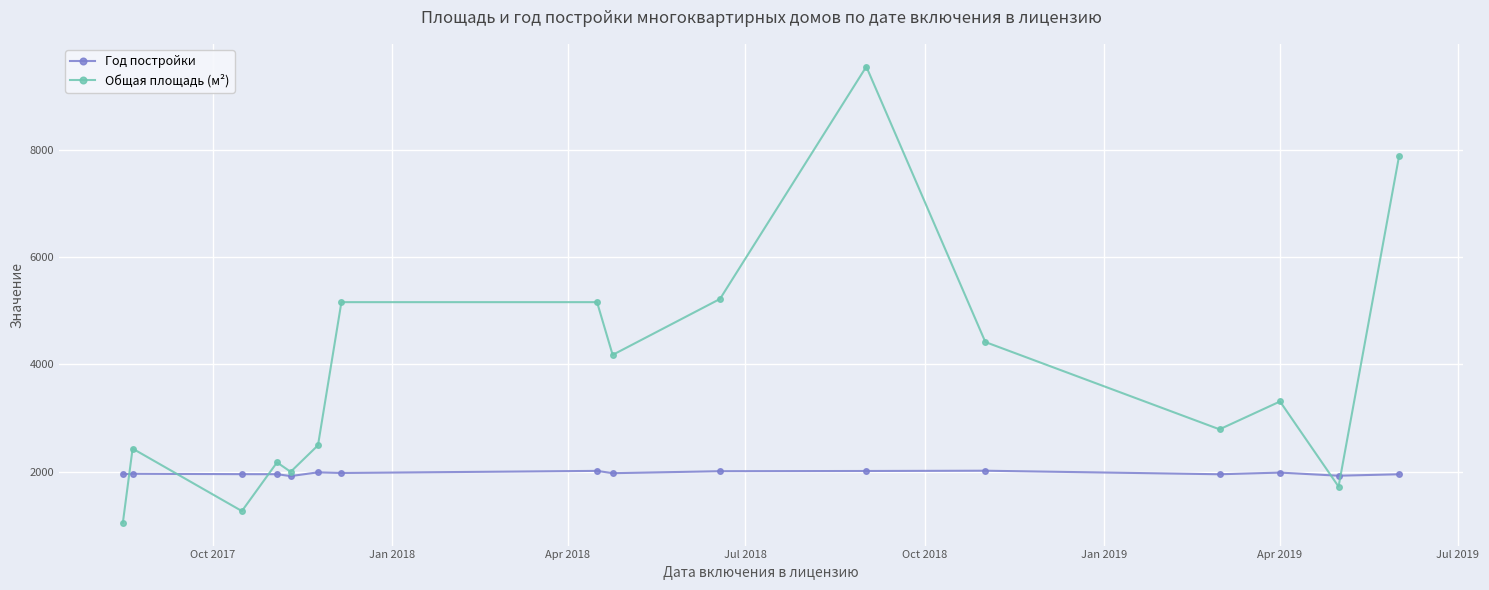

List the series in order of their peak value, lowest first.

Год постройки, Общая площадь (м²)